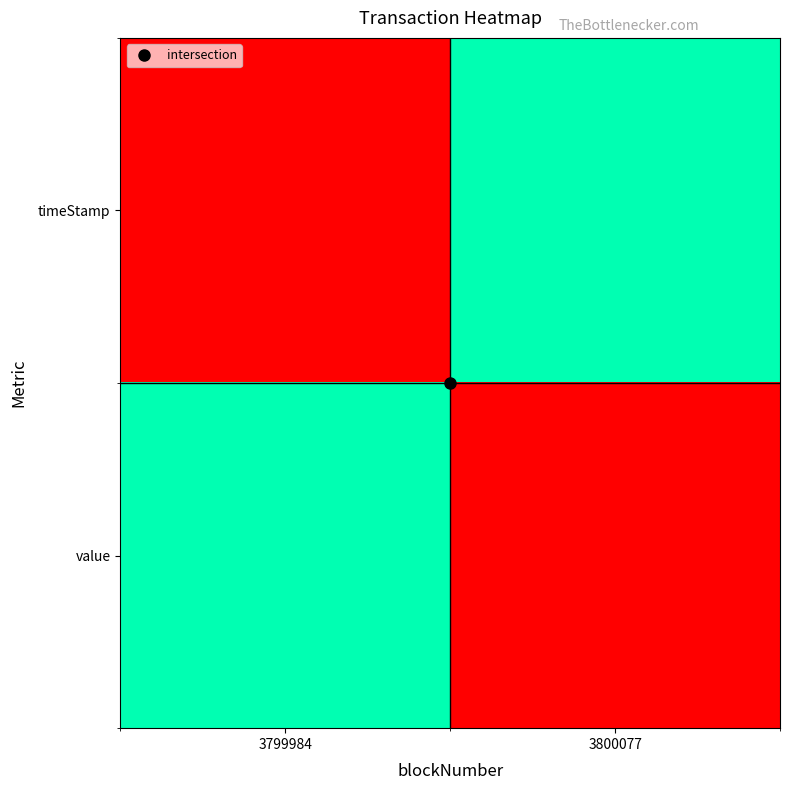

How many series are shown in this chart?

2